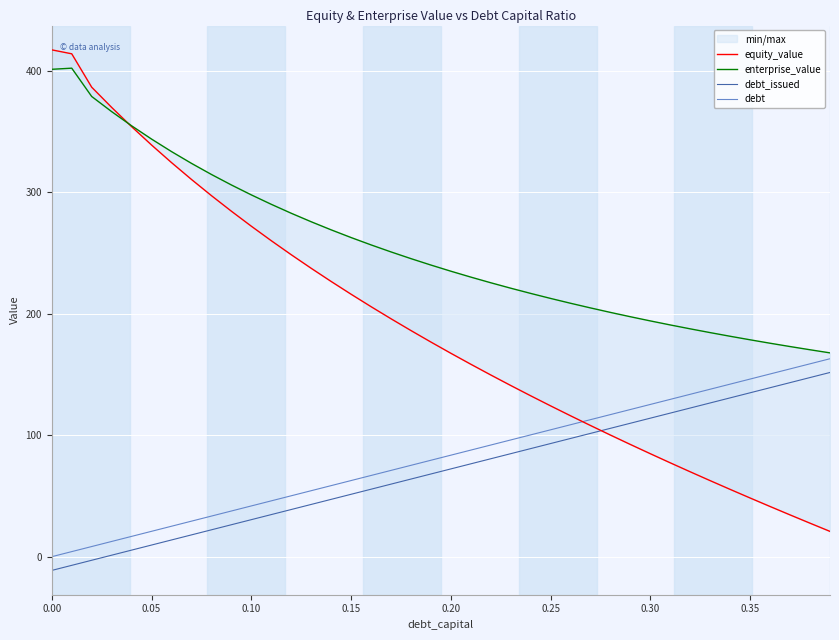

What is the lowest value of the debt_issued series?

-11.3